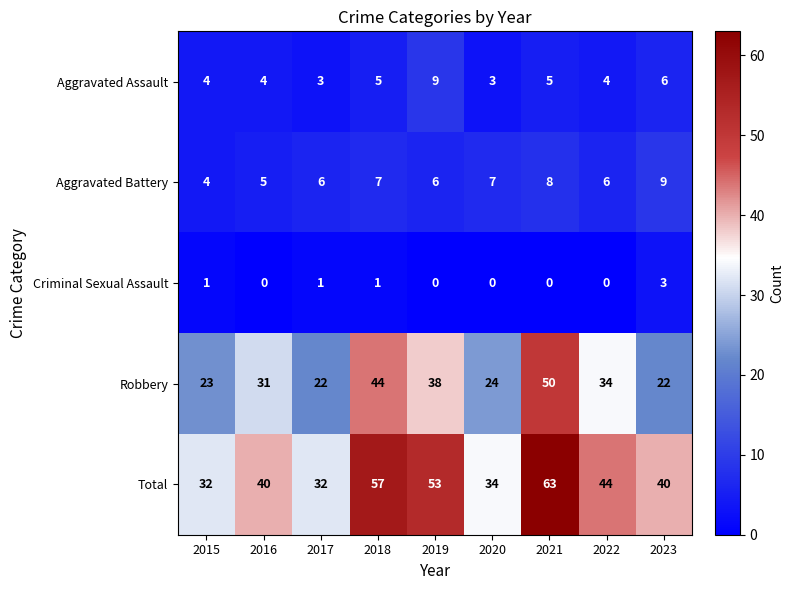

How many series are shown in this chart?

5